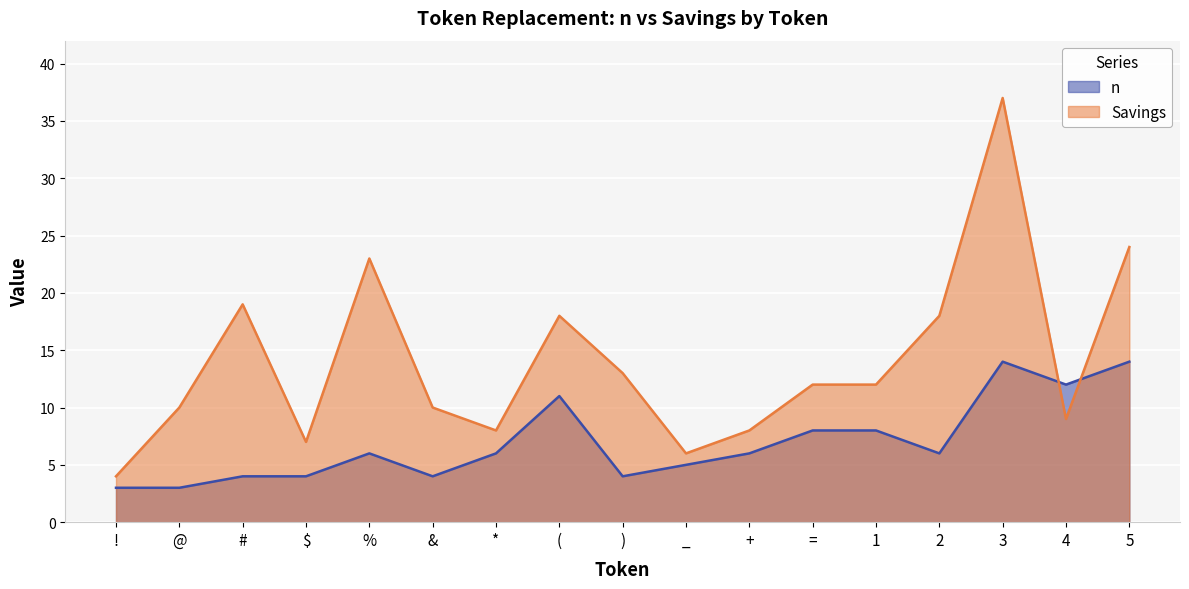

Which has a higher value, = or %?

=